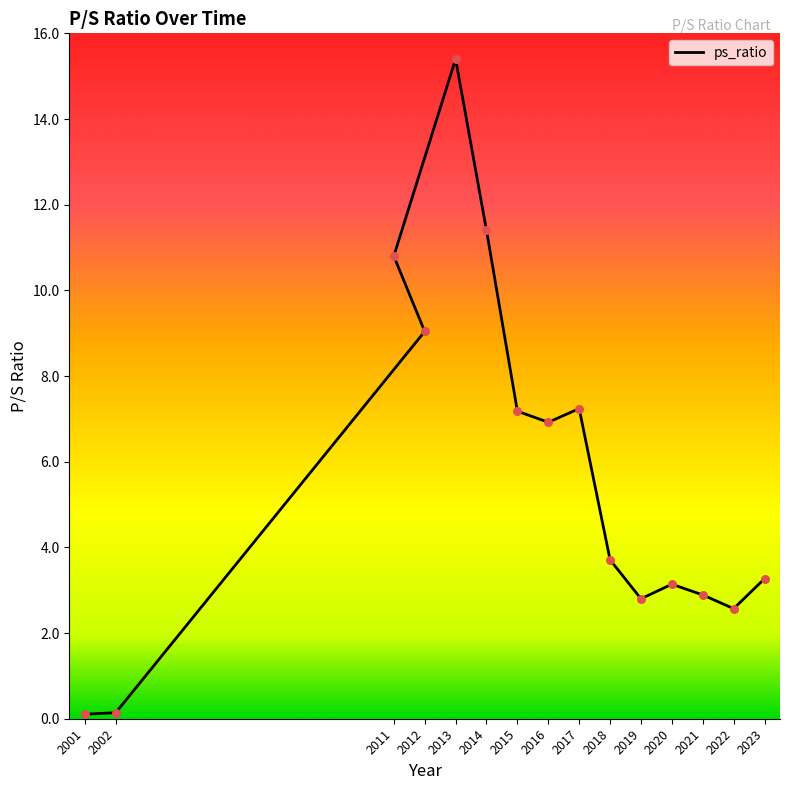

Between 2001 and 2014, which is larger?

2014